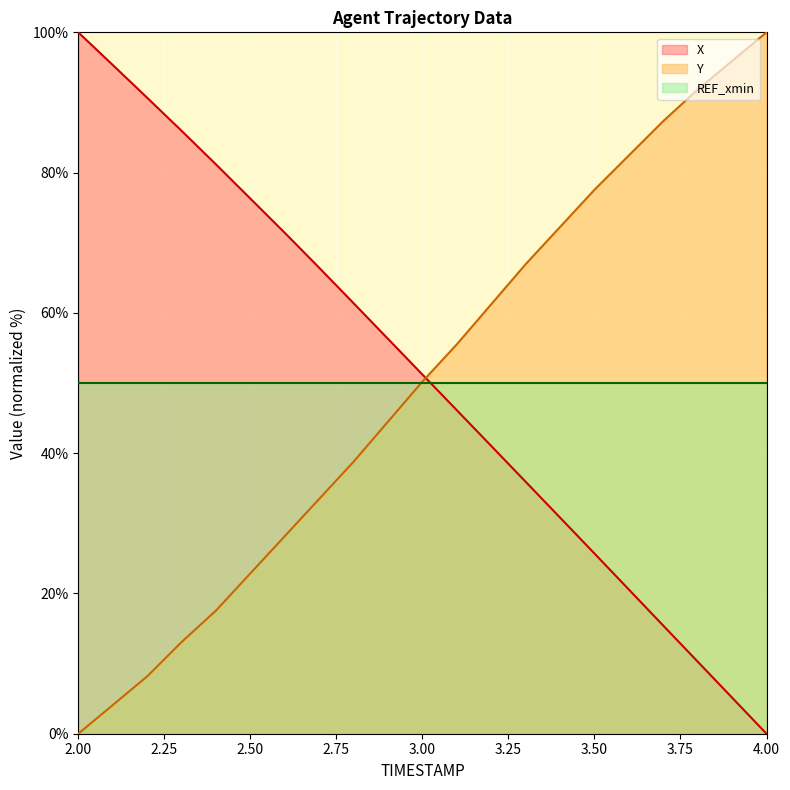

Which series has the largest range (max minus min)?

X